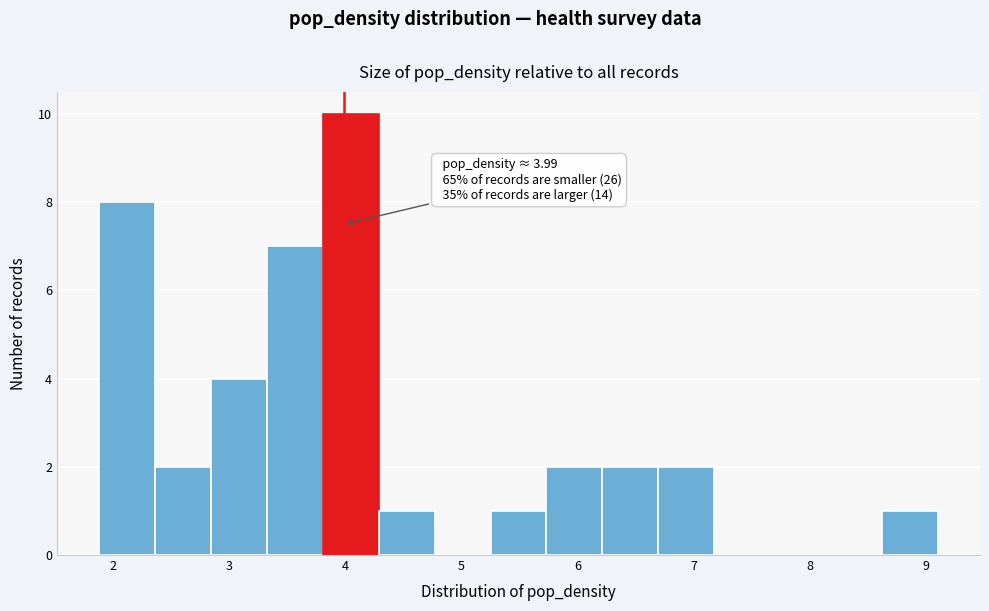

Over which range of the x-axis is the bar tallest?

3.8 to 4.3